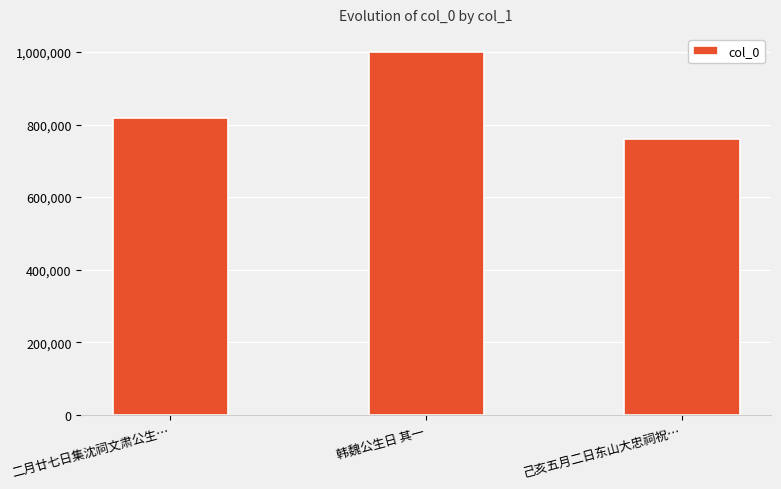

List the labels in order of value, largest first.

韩魏公生日 其一, 二月廿七日集沈祠文肃公生…, 己亥五月二日东山大忠祠祝…